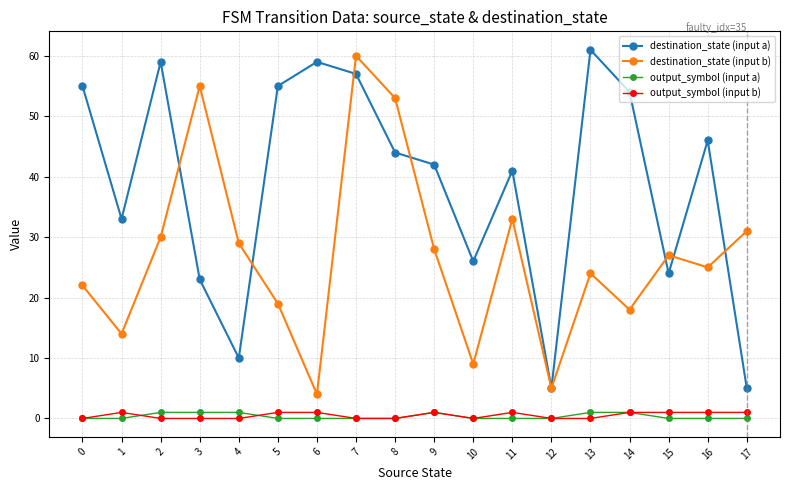

Rank the series at 3 from highest to lowest value.

destination_state (input b), destination_state (input a), output_symbol (input a), output_symbol (input b)